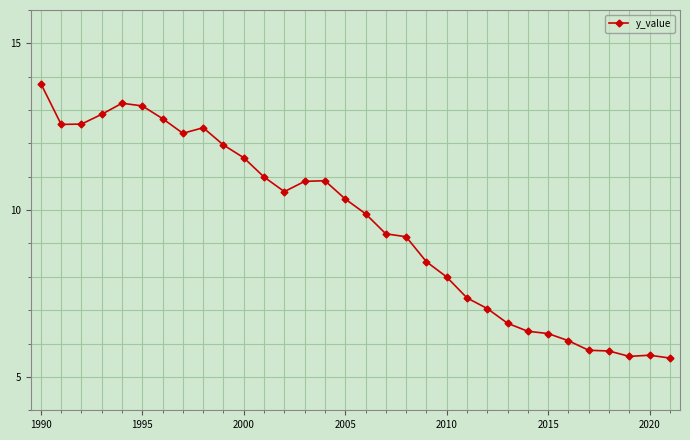

What is the smallest value displayed?

5.6